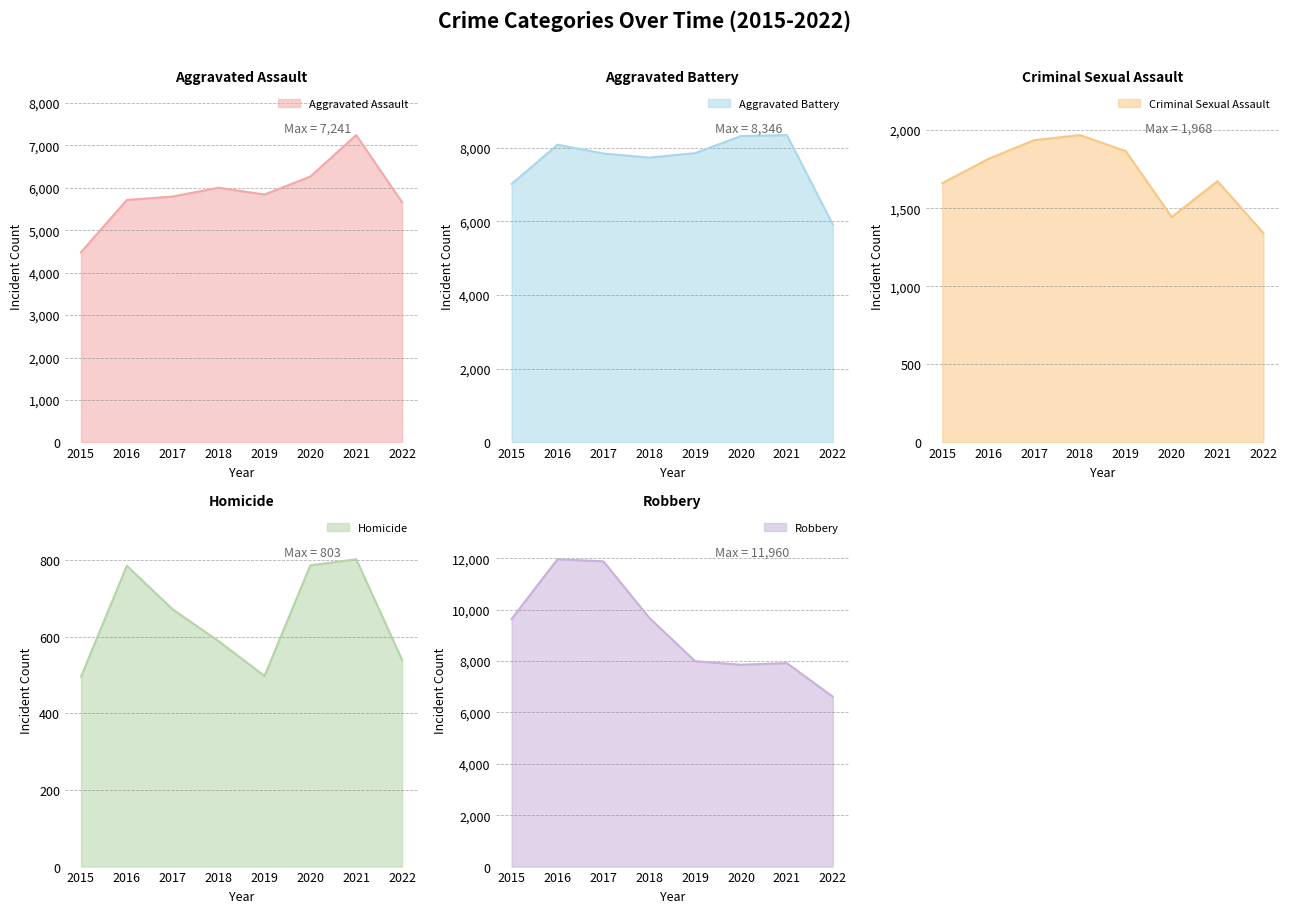

Reading left to right, list all the values displayed in this chart.

Aggravated Assault: 2015=4480	2016=5712	2017=5793	2018=6001	2019=5840	2020=6263	2021=7241	2022=5657
Aggravated Battery: 2015=7018	2016=8085	2017=7845	2018=7735	2019=7857	2020=8319	2021=8346	2022=5918
Criminal Sexual Assault: 2015=1660	2016=1815	2017=1935	2018=1968	2019=1865	2020=1443	2021=1673	2022=1340
Homicide: 2015=496	2016=786	2017=672	2018=589	2019=498	2020=787	2021=803	2022=540
Robbery: 2015=9638	2016=11960	2017=11880	2018=9679	2019=7994	2020=7855	2021=7919	2022=6611